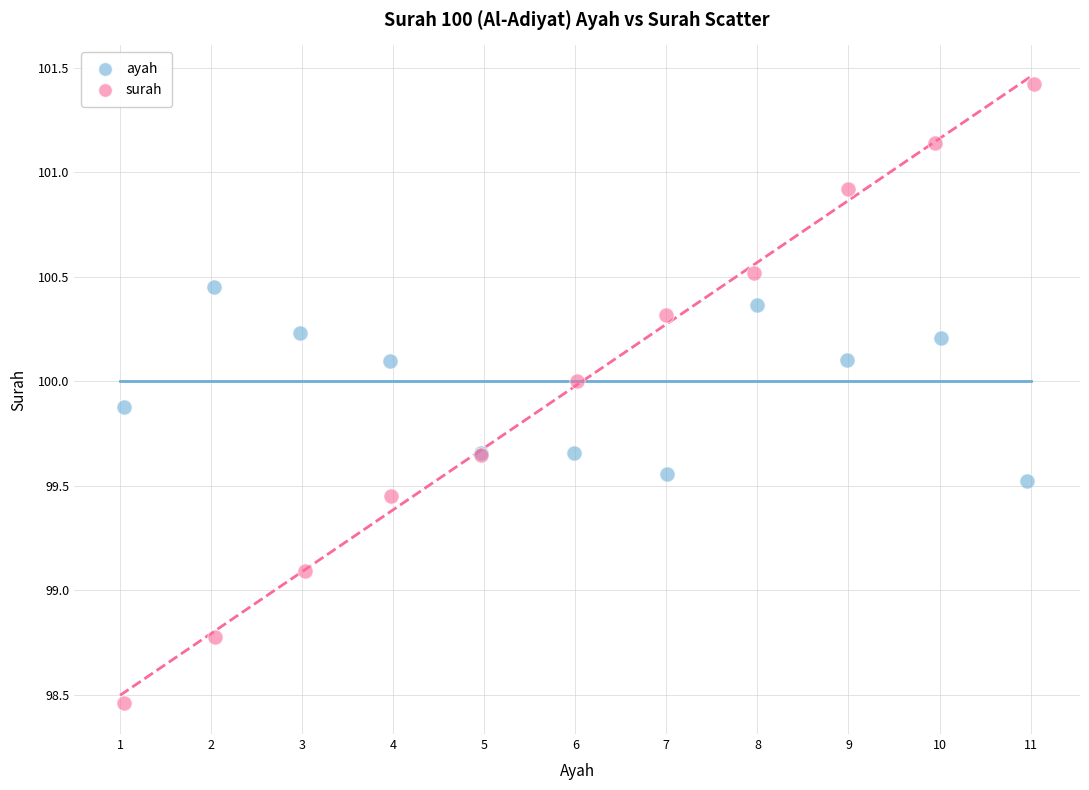

Which series reaches the minimum Y coordinate?

surah